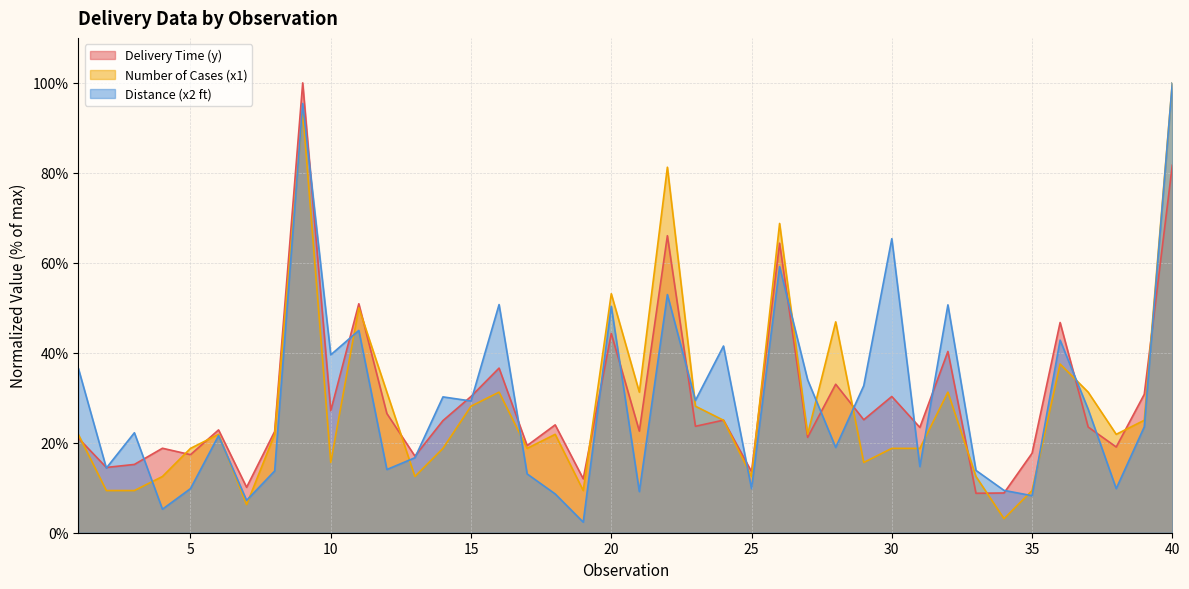

How many interior local peaks does the Distance (x2 ft) series have?

13